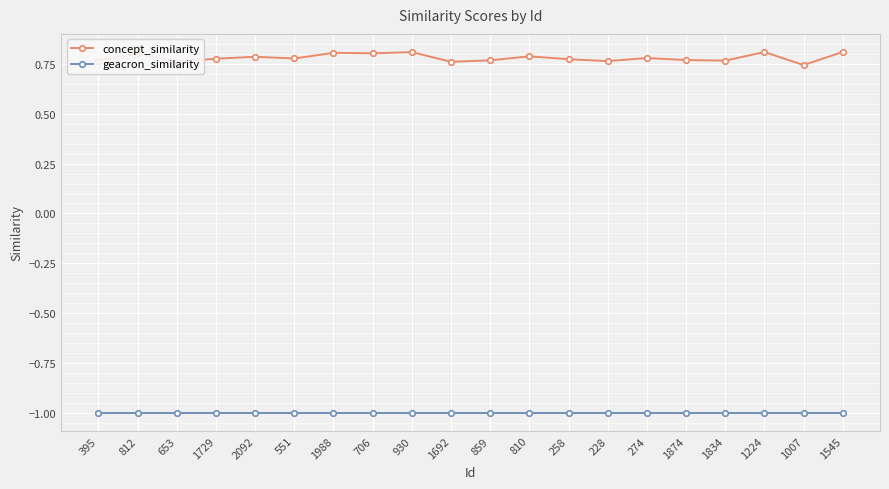

True or false: concept_similarity and geacron_similarity cross at least once.

False